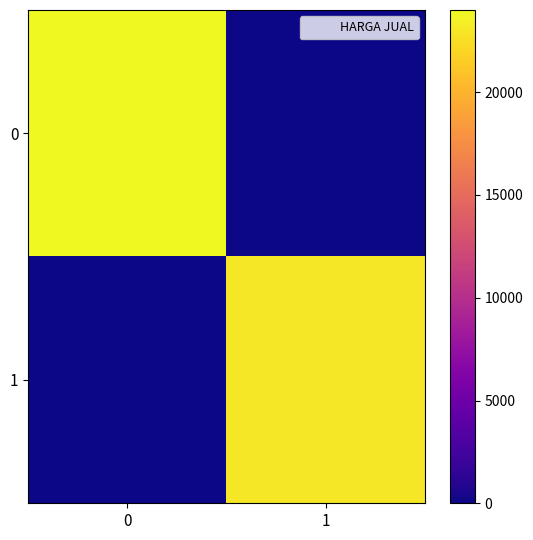

Reading left to right, list all the values displayed in this chart.

row_0: 0=24000	1=0
row_1: 0=0	1=23000